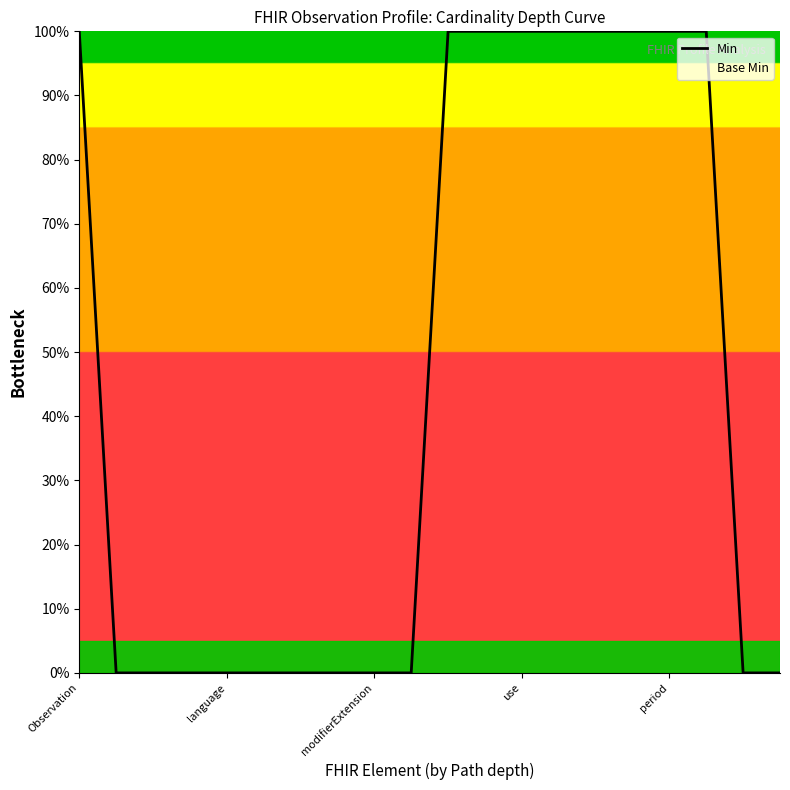

What is the sum of all values?

9